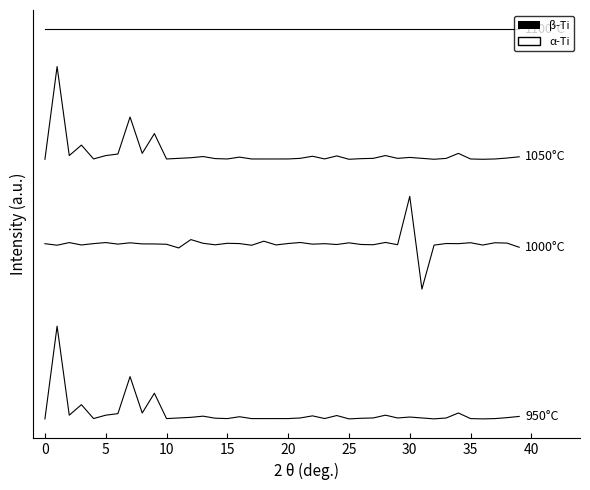

Does the chart display data point markers on the line(s)?

No